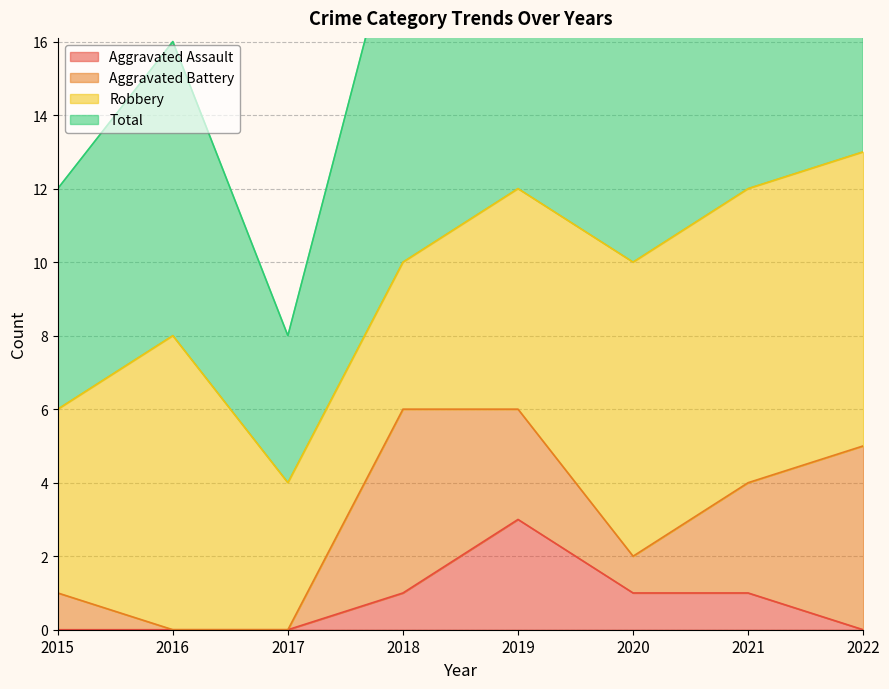

True or false: Aggravated Assault has a value of 3 at 2019.

True